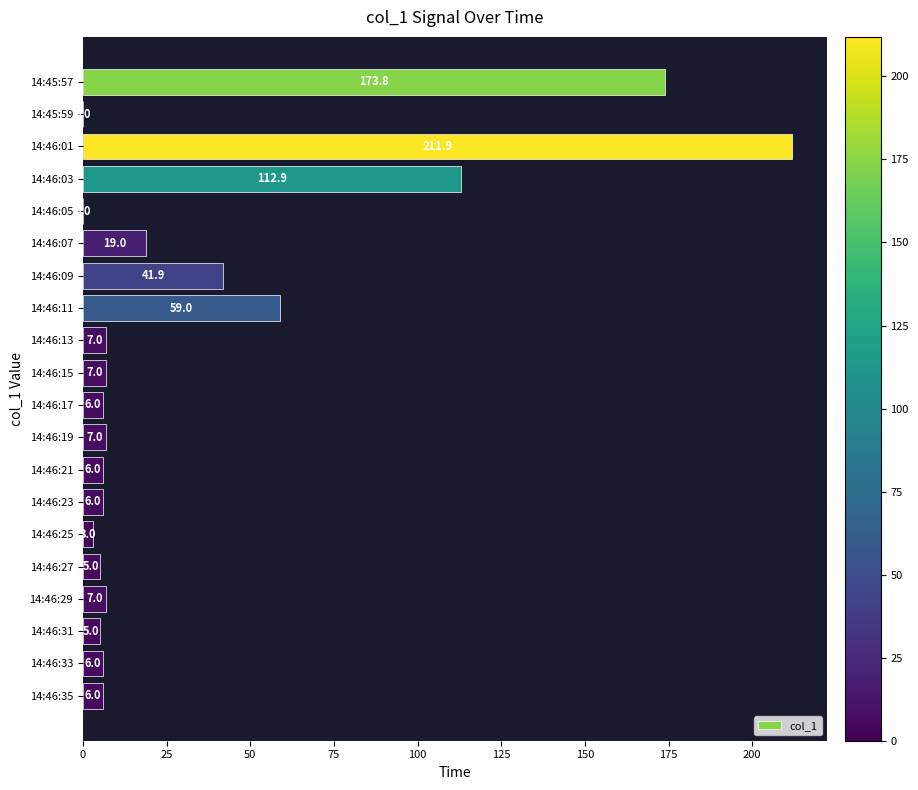

What is the greatest value displayed?

211.9